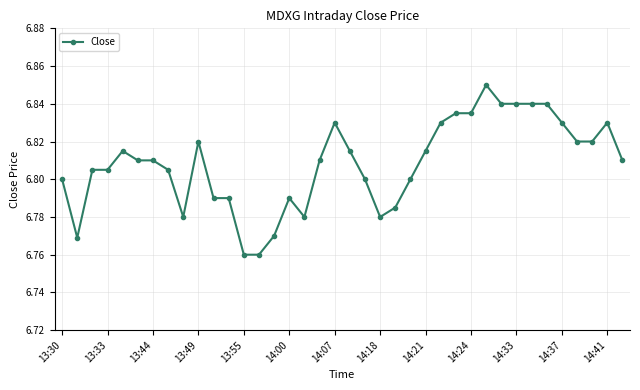

True or false: the data has more than 2 interior local peaks.

True